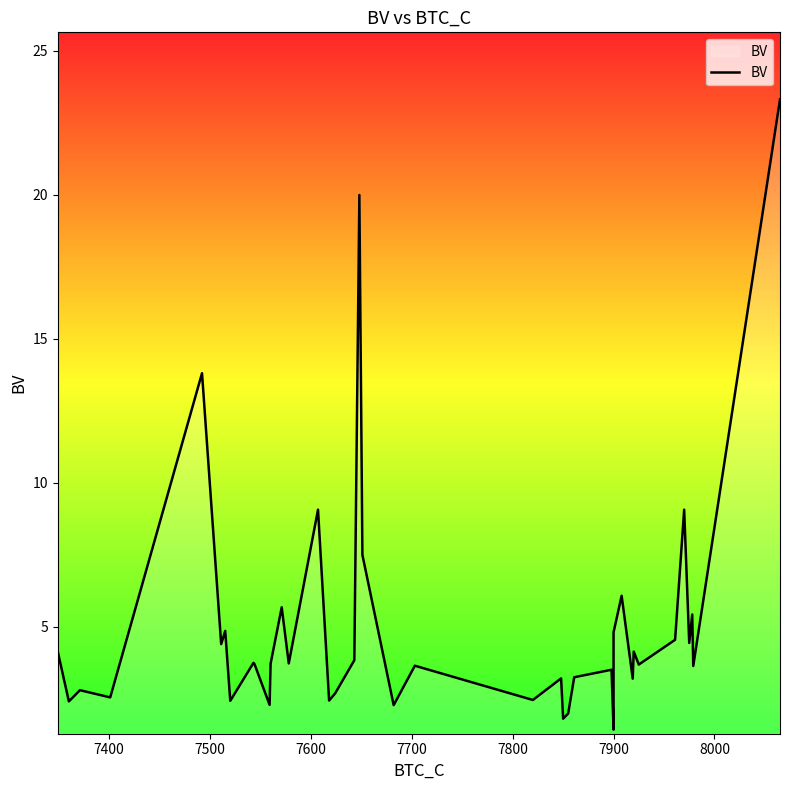

The chart shows a value of 5.5 at 38. True or false?

False